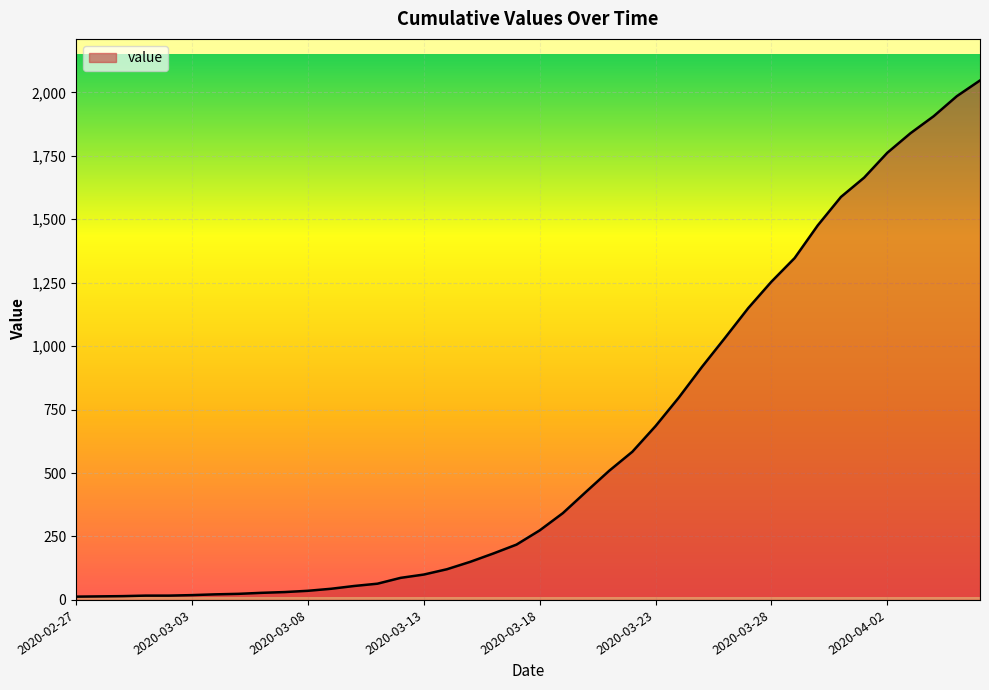

What is the greatest value displayed?

2047